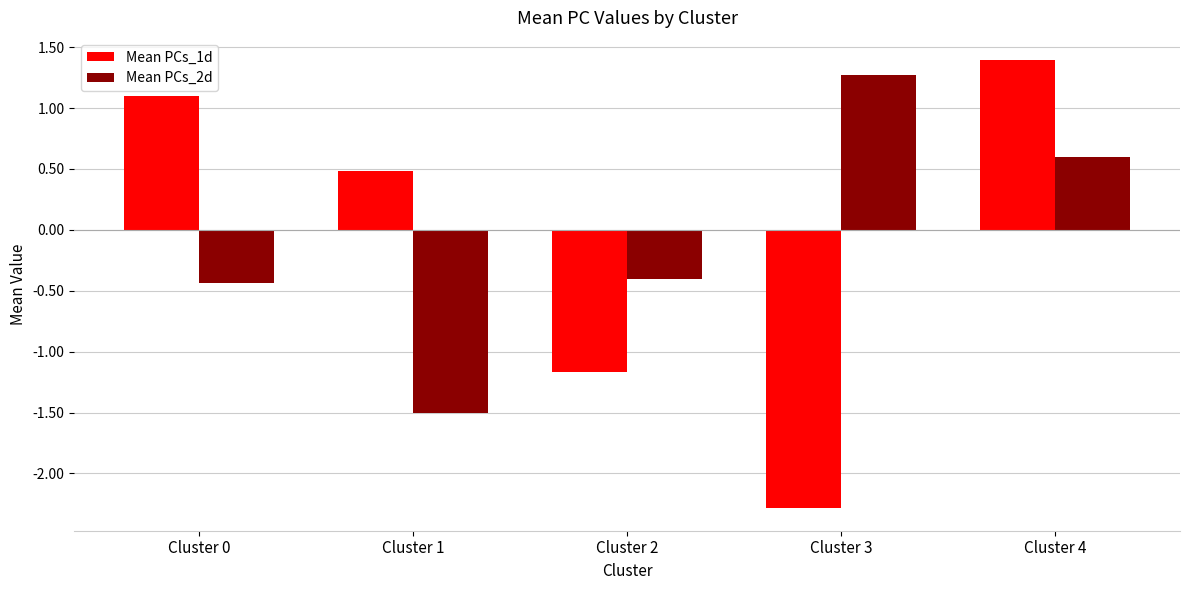

What is the difference between the maximum and second lowest values in the Mean PCs_1d series?

2.6